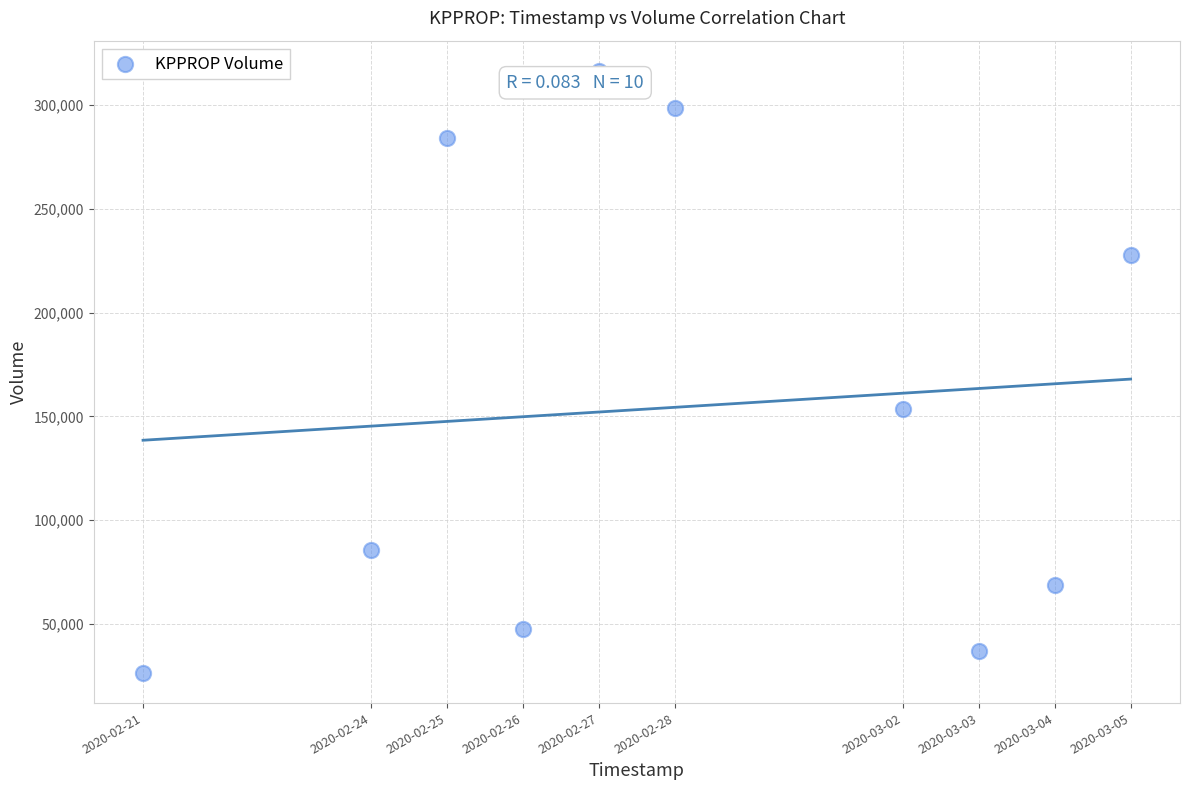

What is the range of X values (max minus min)?

1123200